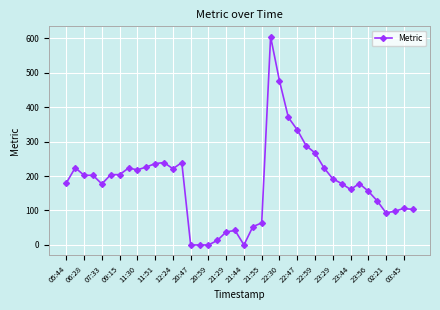

True or false: there are more than 0 points higher than both neighbors.

True